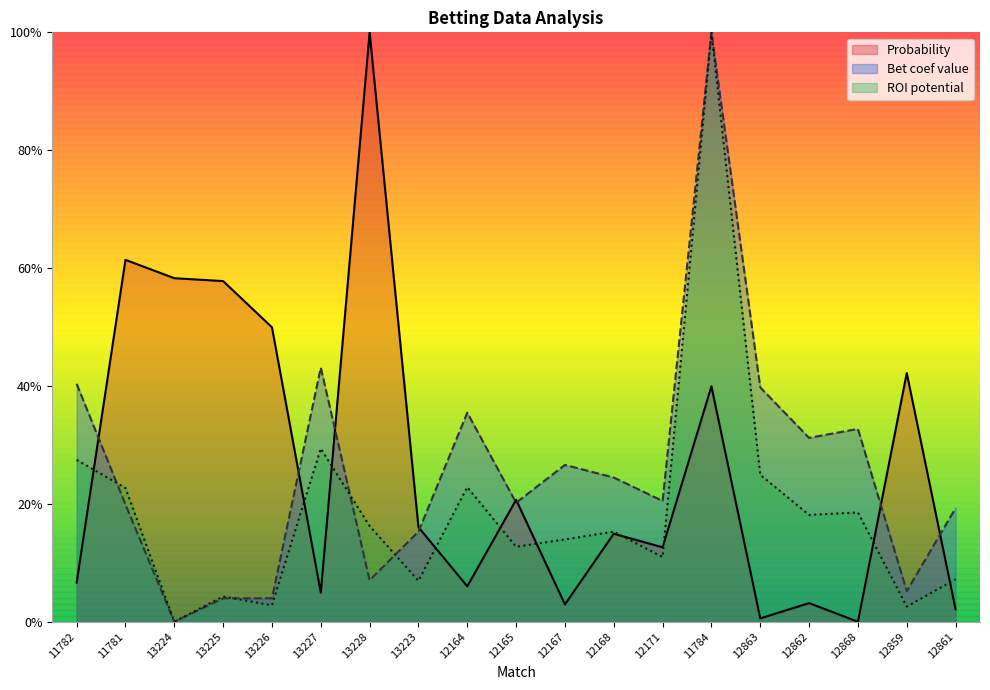

At which label is Probability closest to 0?

12868